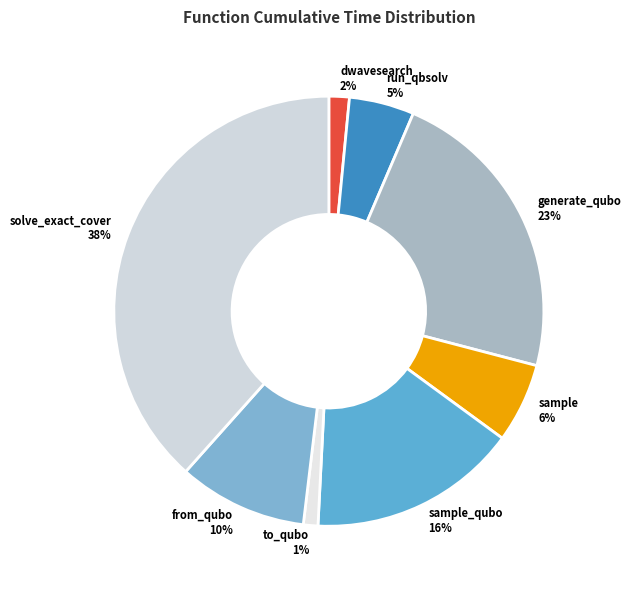

How many slices are in this pie chart?

8